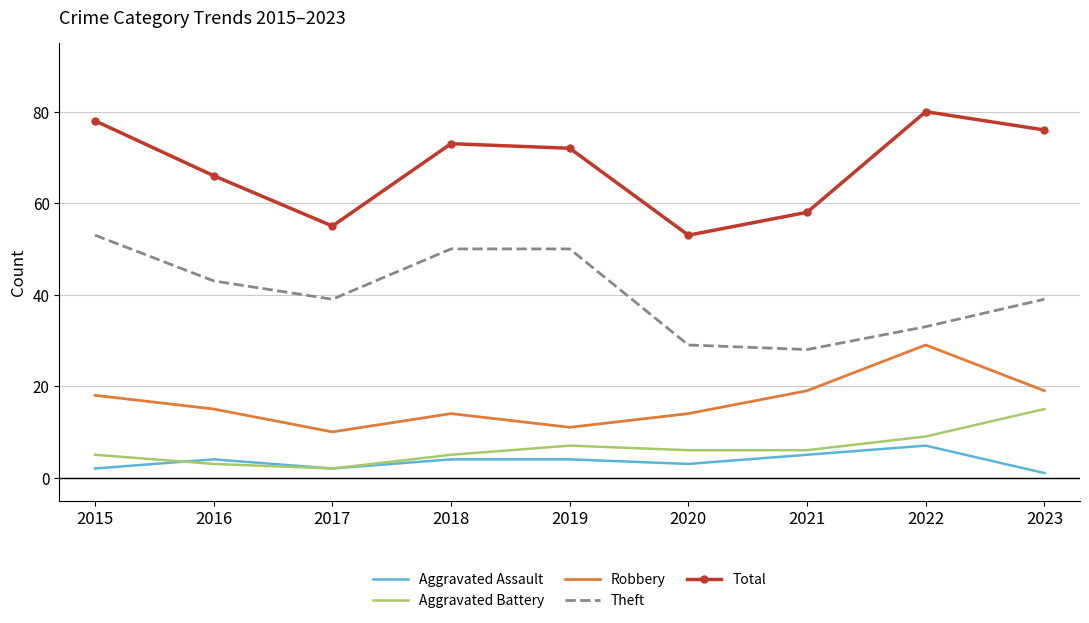

True or false: Robbery and Aggravated Assault cross at least once.

False